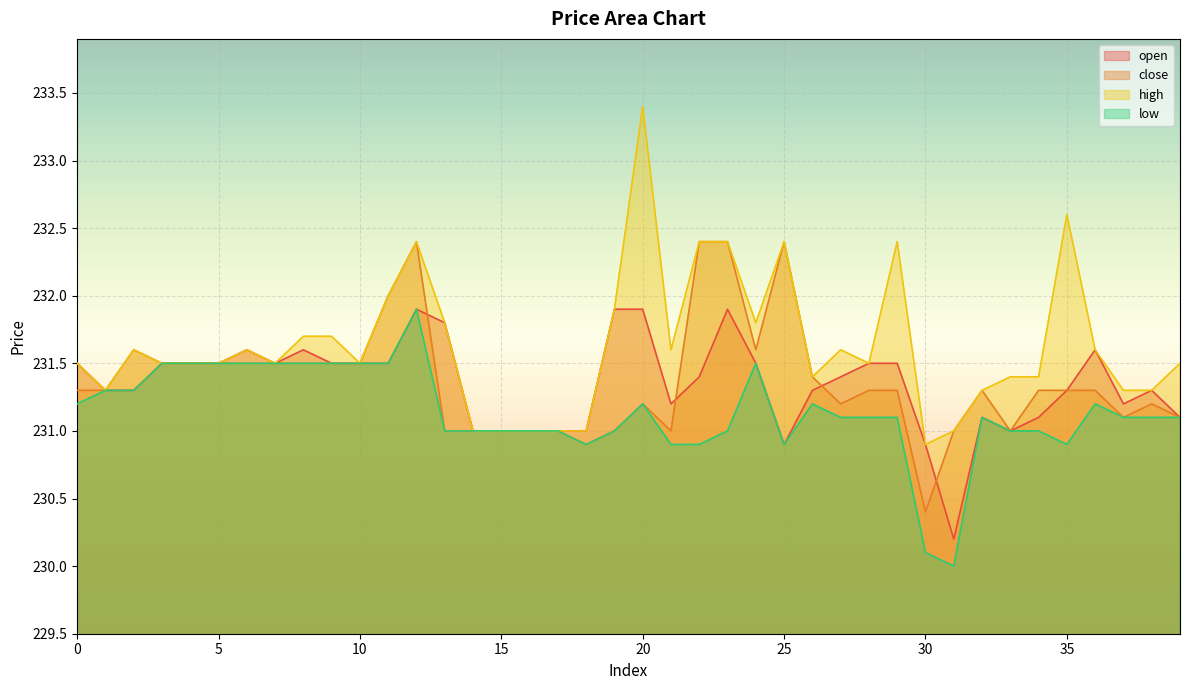

What is the difference between the highest and lowest values at 0?

0.3